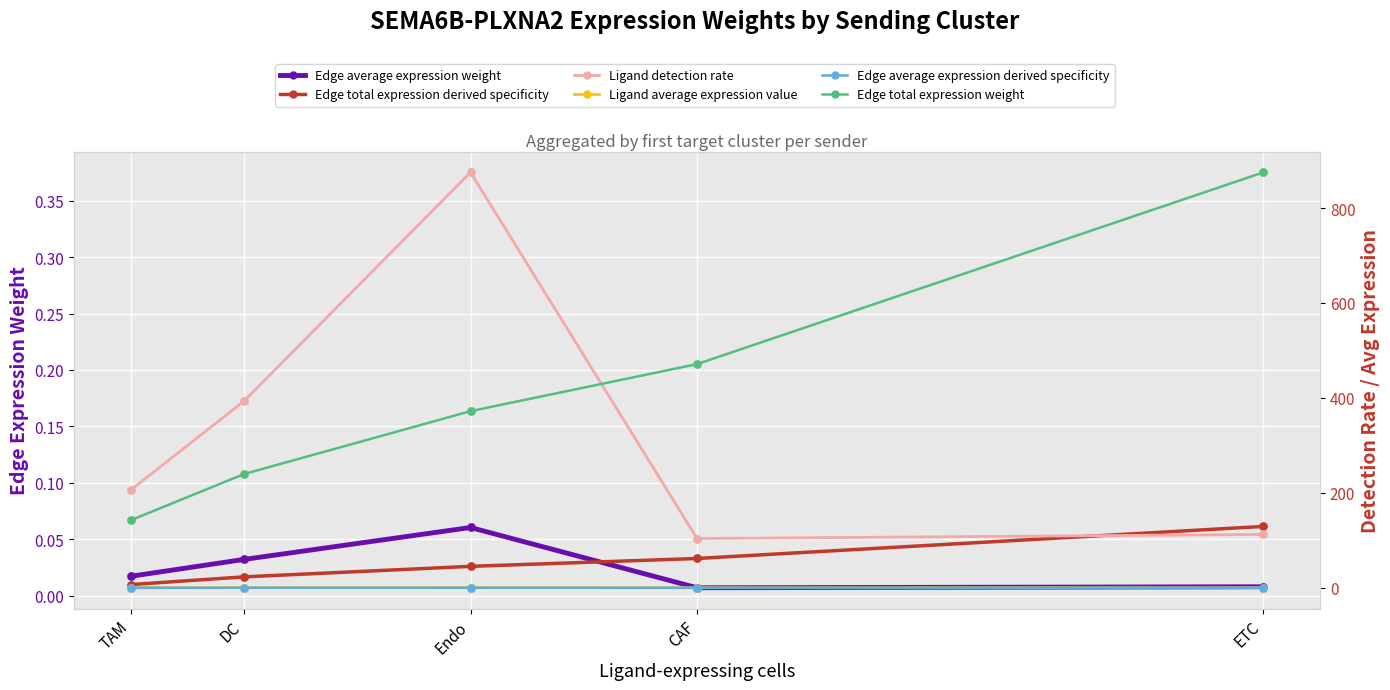

Which series reaches the maximum Y coordinate?

Edge total expression weight